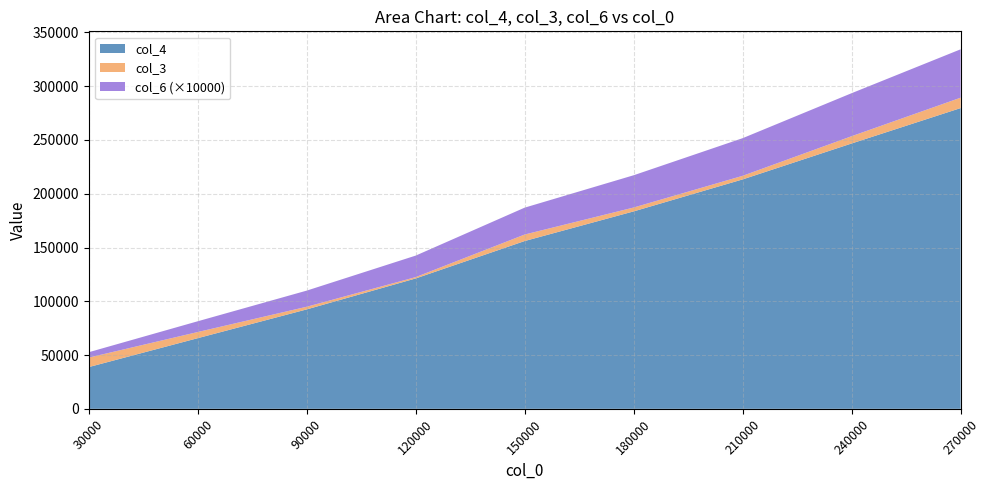

Reading left to right, transcribe all the data shown in this chart.

col_4: 38824.0	65717.0	92469.0	121252.0	156046.0	183604.0	213348.0	246763.0	279665.0
col_3: 8824.8	5717.2	2469.2	1252.2	6047.0	3604.9	3348.1	6763.8	9665.1
col_6: 0.5	1.0	1.5	2.0	2.5	3.0	3.5	4.0	4.5